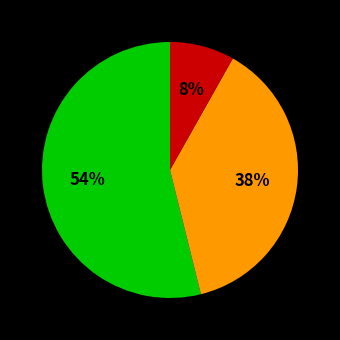

To the nearest percent, what is the difference between the largest and smallest slice percentages?

46%